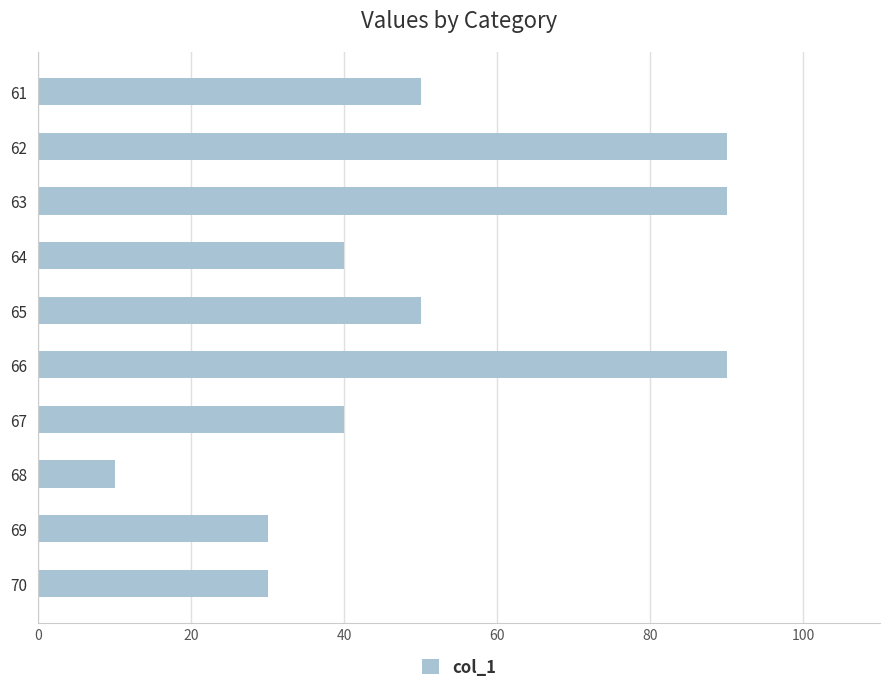

The value at 69 is 30. True or false?

True